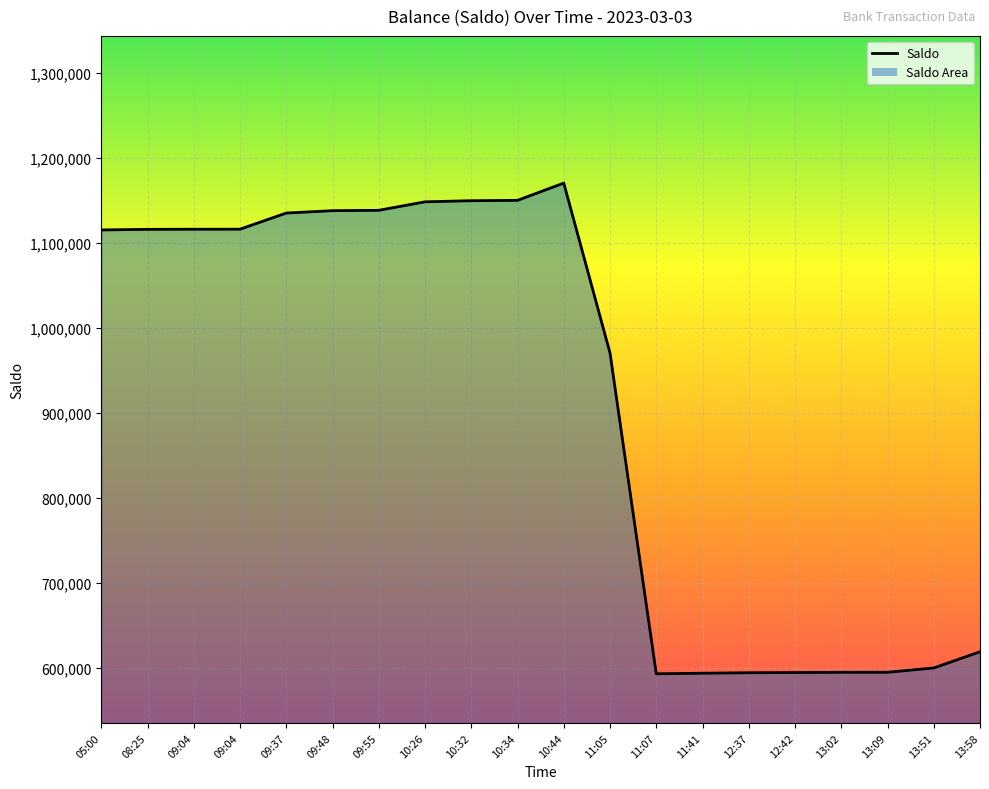

What is the average value?

912484.2